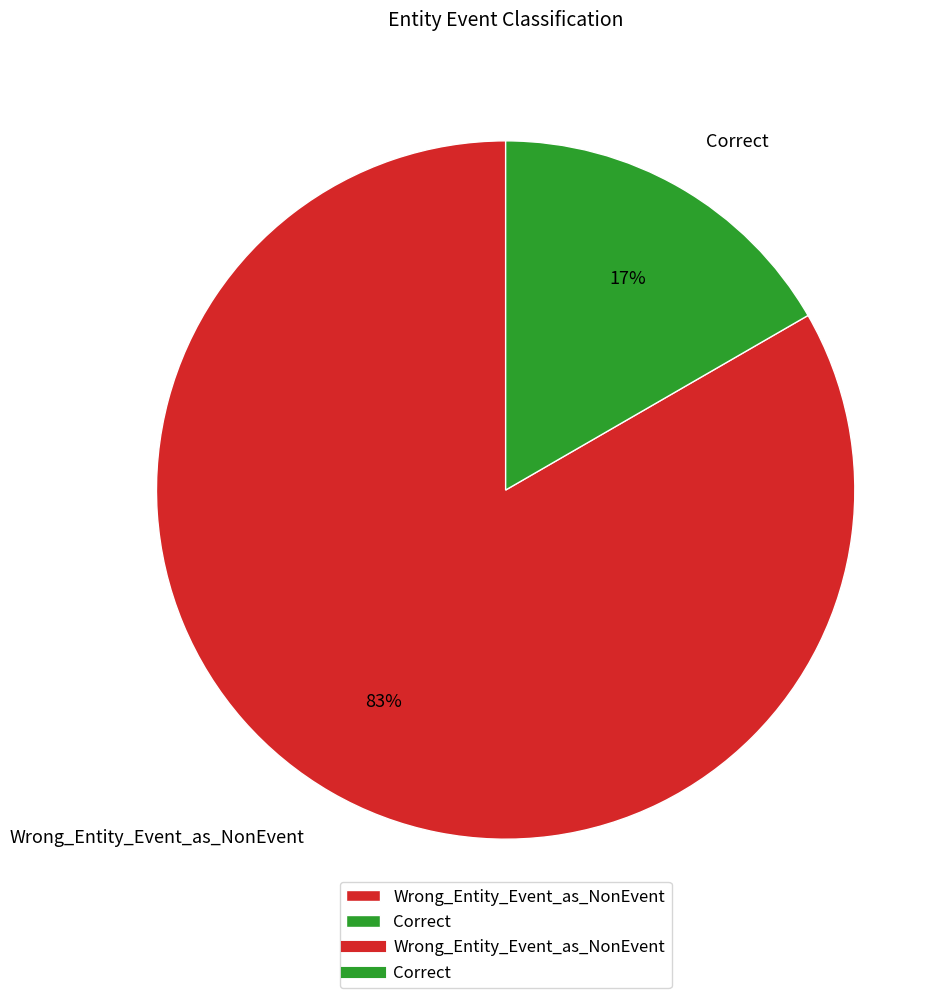

To the nearest percent, what is the combined percentage of Correct and Wrong_Entity_Event_as_NonEvent?

100%